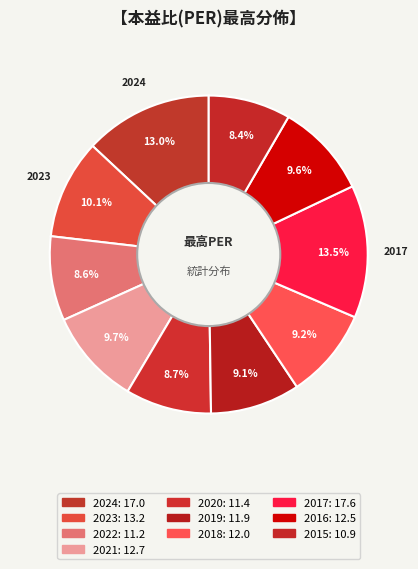

Count the number of slices in the pie.

10